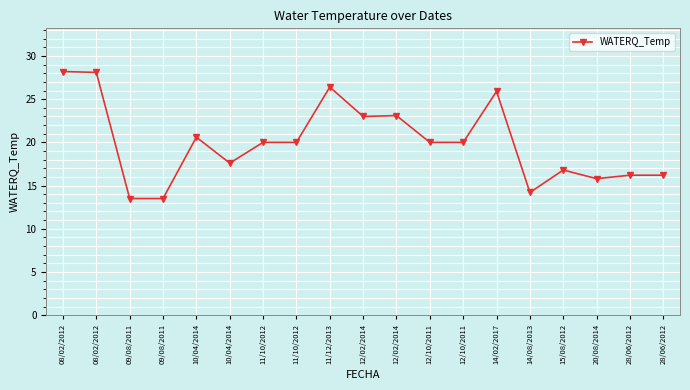

How many categories are shown in the chart?

19